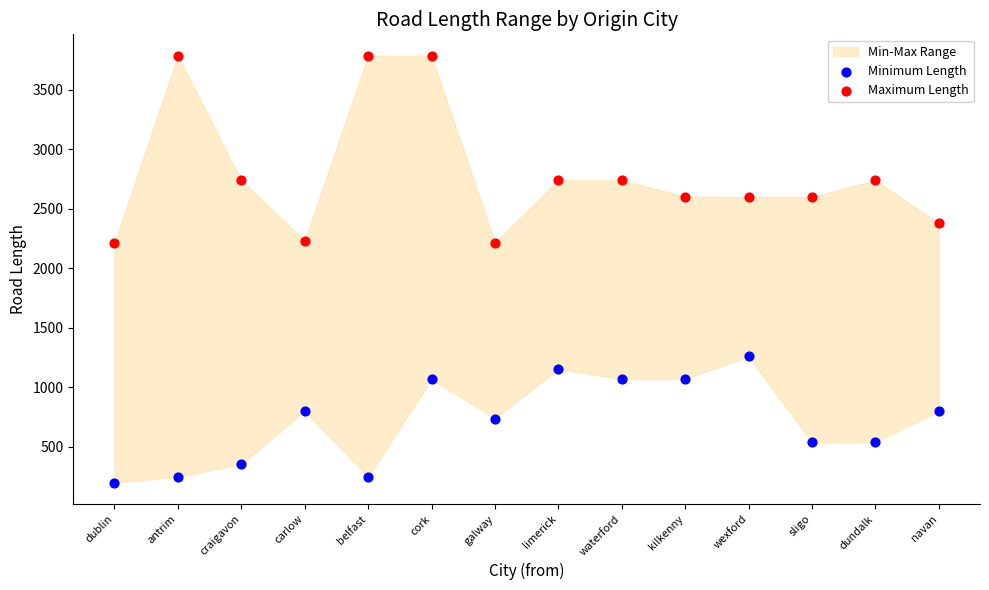

Which series reaches the maximum Y coordinate?

Maximum Length